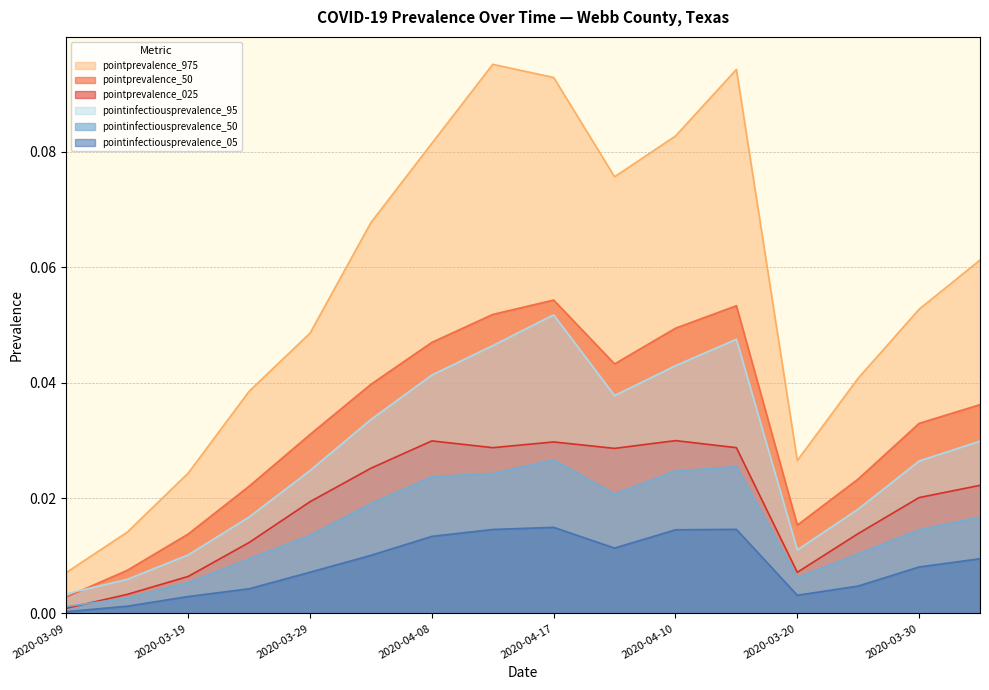

Reading left to right, what are all the values shown in this chart?

pointprevalence_025: 2020-03-09=0.0	2020-03-14=0.0	2020-03-19=0.0	2020-03-24=0.0	2020-03-29=0.0	2020-04-03=0.0	2020-04-08=0.0	2020-04-13=0.0	2020-04-17=0.0	2020-04-05=0.0	2020-04-10=0.0	2020-04-15=0.0	2020-03-20=0.0	2020-03-25=0.0	2020-03-30=0.0	2020-04-01=0.0
pointprevalence_50: 2020-03-09=0.0	2020-03-14=0.0	2020-03-19=0.0	2020-03-24=0.0	2020-03-29=0.0	2020-04-03=0.0	2020-04-08=0.0	2020-04-13=0.1	2020-04-17=0.1	2020-04-05=0.0	2020-04-10=0.0	2020-04-15=0.1	2020-03-20=0.0	2020-03-25=0.0	2020-03-30=0.0	2020-04-01=0.0
pointprevalence_975: 2020-03-09=0.0	2020-03-14=0.0	2020-03-19=0.0	2020-03-24=0.0	2020-03-29=0.0	2020-04-03=0.1	2020-04-08=0.1	2020-04-13=0.1	2020-04-17=0.1	2020-04-05=0.1	2020-04-10=0.1	2020-04-15=0.1	2020-03-20=0.0	2020-03-25=0.0	2020-03-30=0.1	2020-04-01=0.1
pointinfectiousprevalence_05: 2020-03-09=0.0	2020-03-14=0.0	2020-03-19=0.0	2020-03-24=0.0	2020-03-29=0.0	2020-04-03=0.0	2020-04-08=0.0	2020-04-13=0.0	2020-04-17=0.0	2020-04-05=0.0	2020-04-10=0.0	2020-04-15=0.0	2020-03-20=0.0	2020-03-25=0.0	2020-03-30=0.0	2020-04-01=0.0
pointinfectiousprevalence_50: 2020-03-09=0.0	2020-03-14=0.0	2020-03-19=0.0	2020-03-24=0.0	2020-03-29=0.0	2020-04-03=0.0	2020-04-08=0.0	2020-04-13=0.0	2020-04-17=0.0	2020-04-05=0.0	2020-04-10=0.0	2020-04-15=0.0	2020-03-20=0.0	2020-03-25=0.0	2020-03-30=0.0	2020-04-01=0.0
pointinfectiousprevalence_95: 2020-03-09=0.0	2020-03-14=0.0	2020-03-19=0.0	2020-03-24=0.0	2020-03-29=0.0	2020-04-03=0.0	2020-04-08=0.0	2020-04-13=0.0	2020-04-17=0.1	2020-04-05=0.0	2020-04-10=0.0	2020-04-15=0.0	2020-03-20=0.0	2020-03-25=0.0	2020-03-30=0.0	2020-04-01=0.0